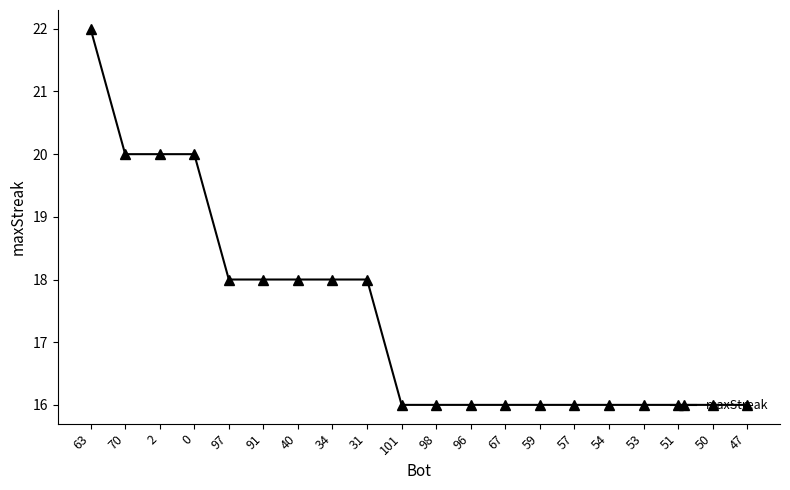

What is the ratio of the value at 47 to the value at 53?

1.0